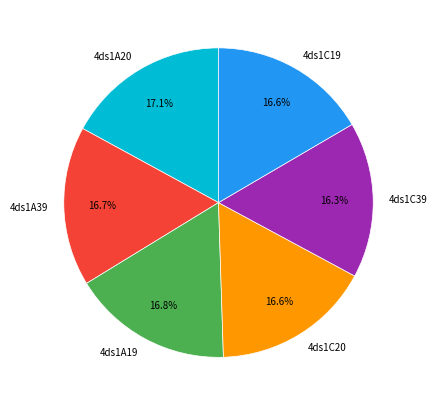

What is the ratio of the value at 4ds1A19 to the value at 4ds1A20?

1.0